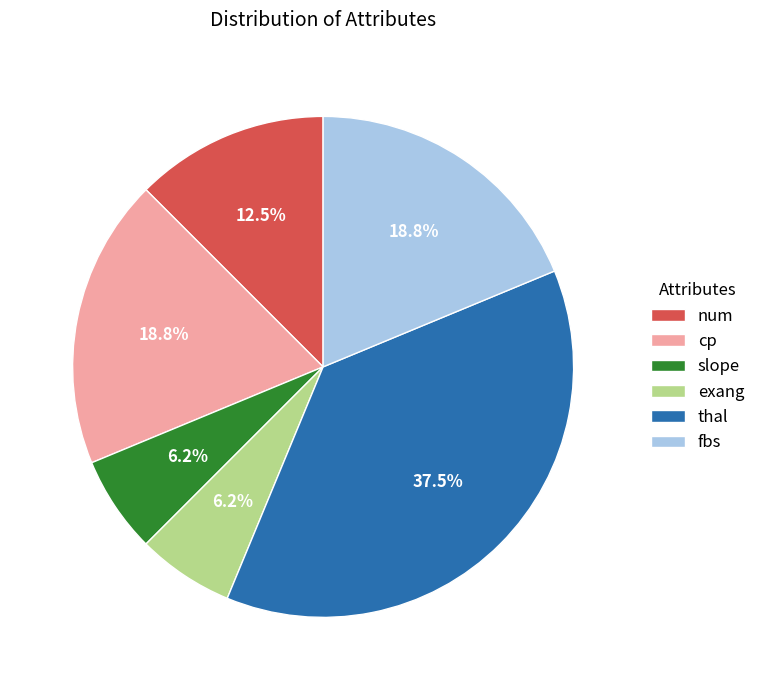

To the nearest percent, what is the average slice percentage?

17%